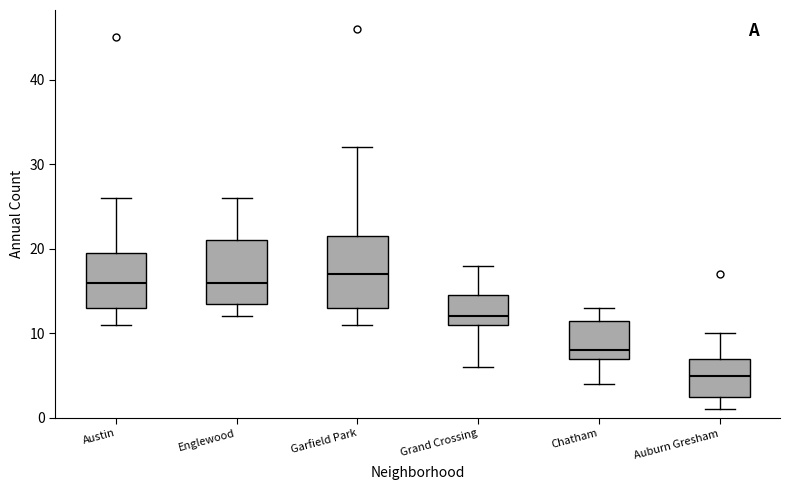

Reading left to right, transcribe this box plot: for each box, give where its median line is, the range the box spans, and where its two whiskers end, as read against the y-axis. The values are not printed on the chart, so give them approximately, as read against the axis.

Austin: median 16, box 13 to 20, whiskers 11 to 26
Englewood: median 16, box 14 to 21, whiskers 12 to 26
Garfield Park: median 17, box 13 to 22, whiskers 11 to 32
Grand Crossing: median 12, box 11 to 15, whiskers 6 to 18
Chatham: median 8, box 7 to 12, whiskers 4 to 13
Auburn Gresham: median 5, box 3 to 7, whiskers 1 to 10